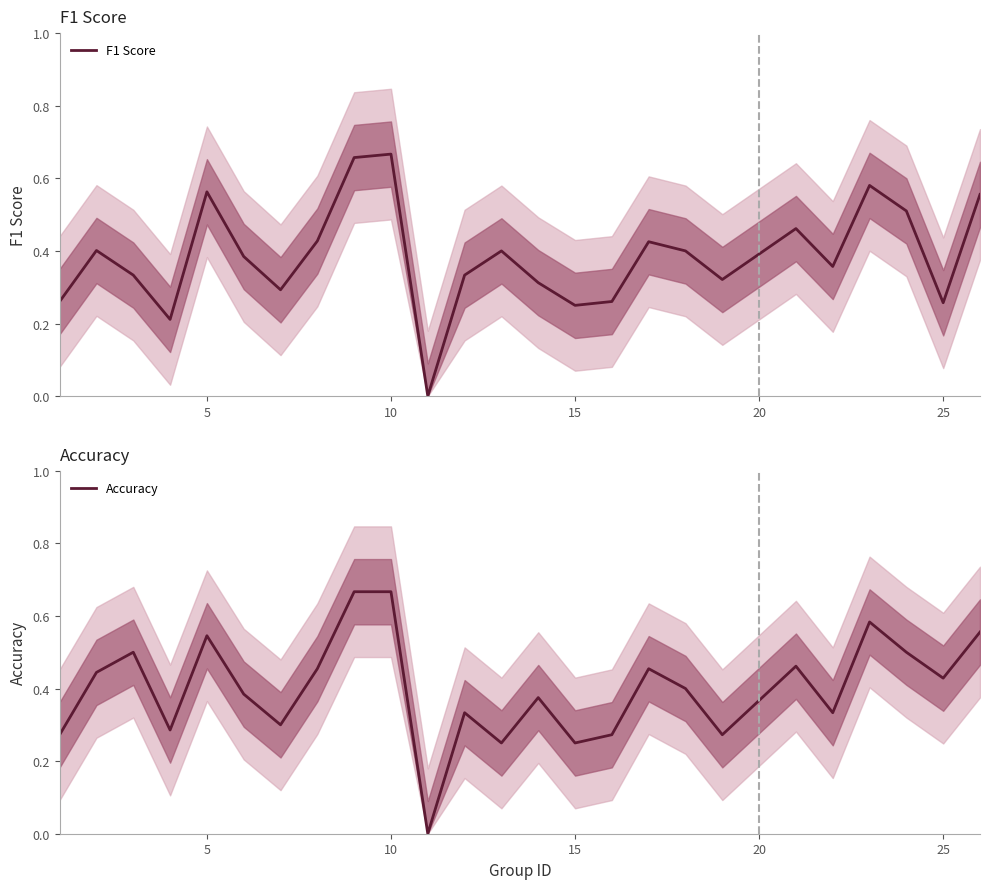

What is the maximum value for F1 Score?

0.7